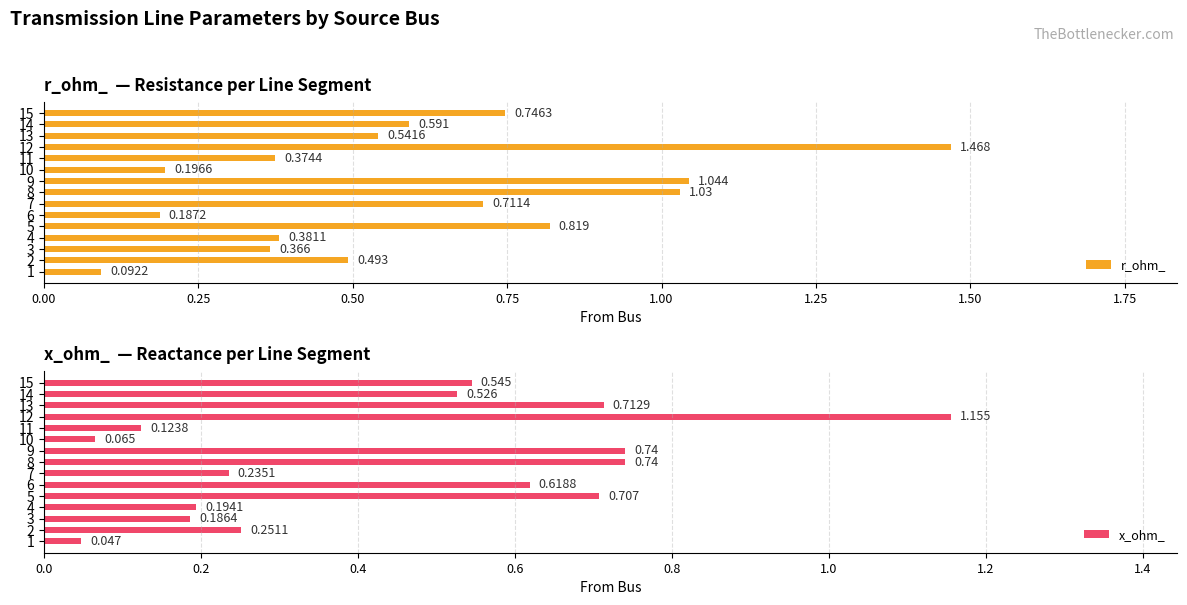

Reading left to right, list all the values displayed in this chart.

r_ohm_: 0.1	0.5	0.4	0.4	0.8	0.2	0.7	1.0	1.0	0.2	0.4	1.5	0.5	0.6	0.7
x_ohm_: 0.0	0.3	0.2	0.2	0.7	0.6	0.2	0.7	0.7	0.1	0.1	1.2	0.7	0.5	0.5